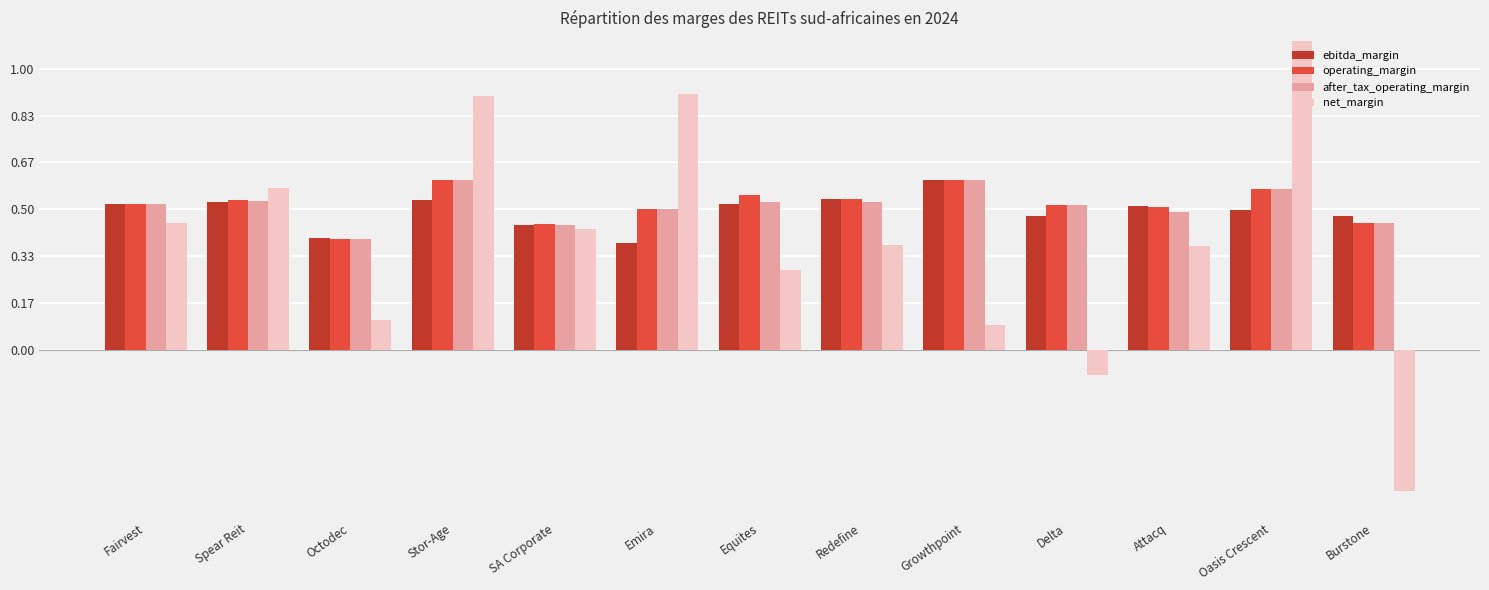

Where is net_margin nearest to the value 0?

Growthpoint